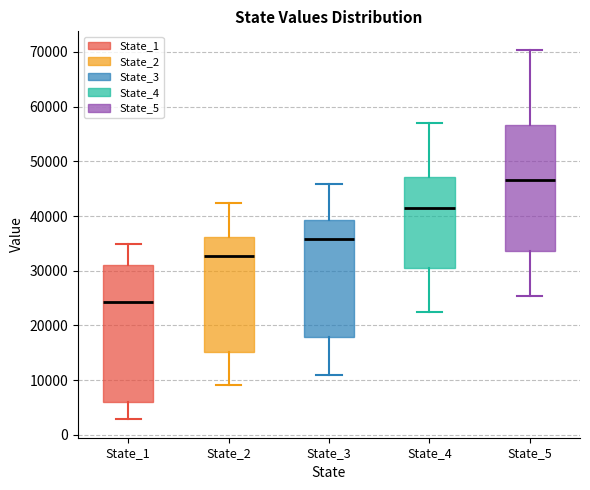

Which box's median line is the lowest?

State_1